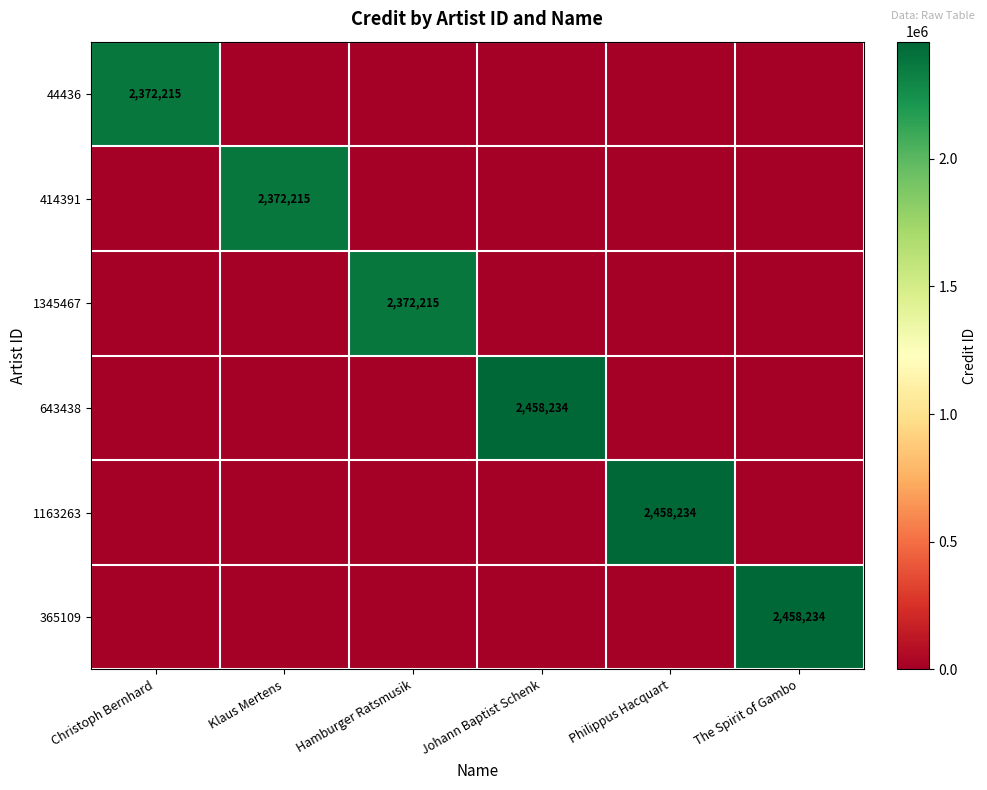

How many positive values does the 643438 series have?

1